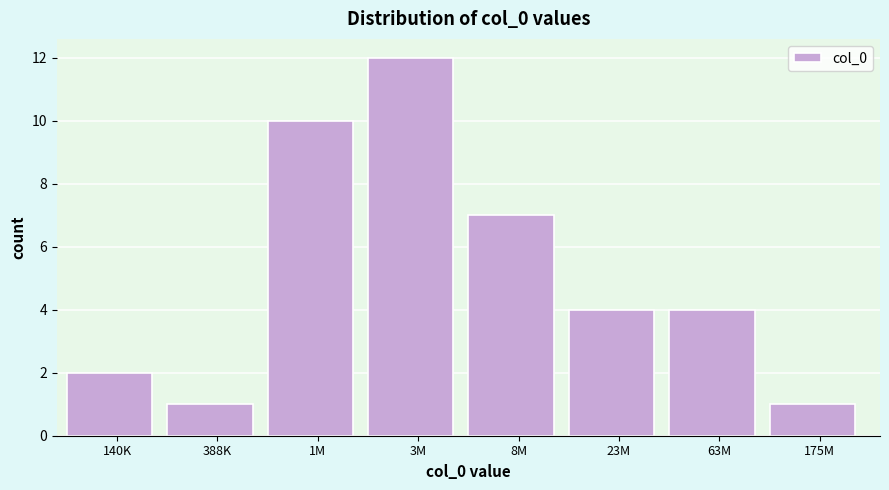

Reading left to right, transcribe all the data shown in this chart.

2	1	10	12	7	4	4	1